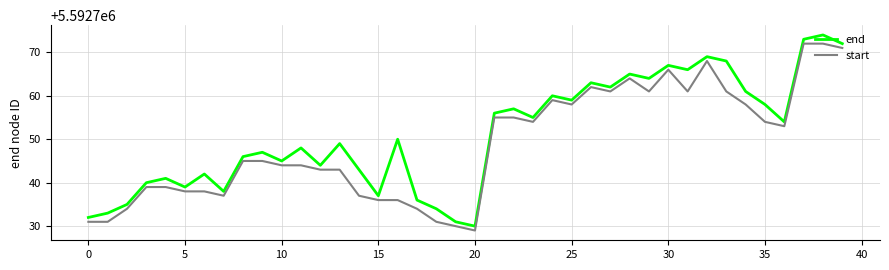

Reading left to right, what are all the values shown in this chart?

end: 5592732	5592733	5592735	5592740	5592741	5592739	5592742	5592738	5592746	5592747	5592745	5592748	5592744	5592749	5592743	5592737	5592750	5592736	5592734	5592731	5592730	5592756	5592757	5592755	5592760	5592759	5592763	5592762	5592765	5592764	5592767	5592766	5592769	5592768	5592761	5592758	5592754	5592773	5592774	5592772
start: 5592731	5592731	5592734	5592739	5592739	5592738	5592738	5592737	5592745	5592745	5592744	5592744	5592743	5592743	5592737	5592736	5592736	5592734	5592731	5592730	5592729	5592755	5592755	5592754	5592759	5592758	5592762	5592761	5592764	5592761	5592766	5592761	5592768	5592761	5592758	5592754	5592753	5592772	5592772	5592771